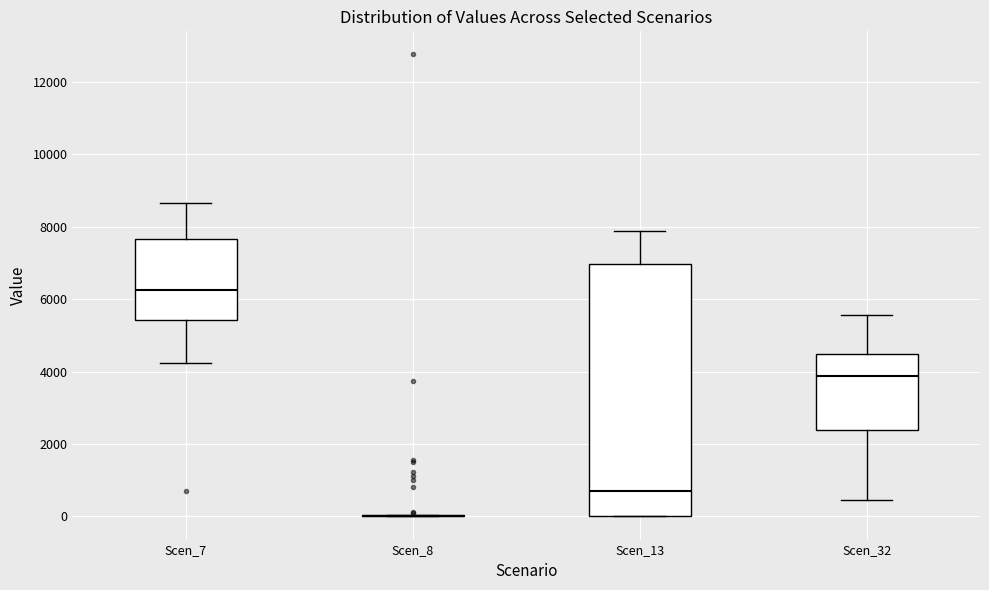

Reading left to right, transcribe this box plot: for each box, give where its median line is, the range the box spans, and where its two whiskers end, as read against the y-axis. The values are not printed on the chart, so give them approximately, as read against the axis.

Scen_7: median 6200, box 5400 to 7600, whiskers 4200 to 8600
Scen_8: box collapsed to a line at 0, whiskers 0 to 0
Scen_13: median 600, box 0 to 7000, whiskers 0 to 7800
Scen_32: median 3800, box 2400 to 4400, whiskers 400 to 5600